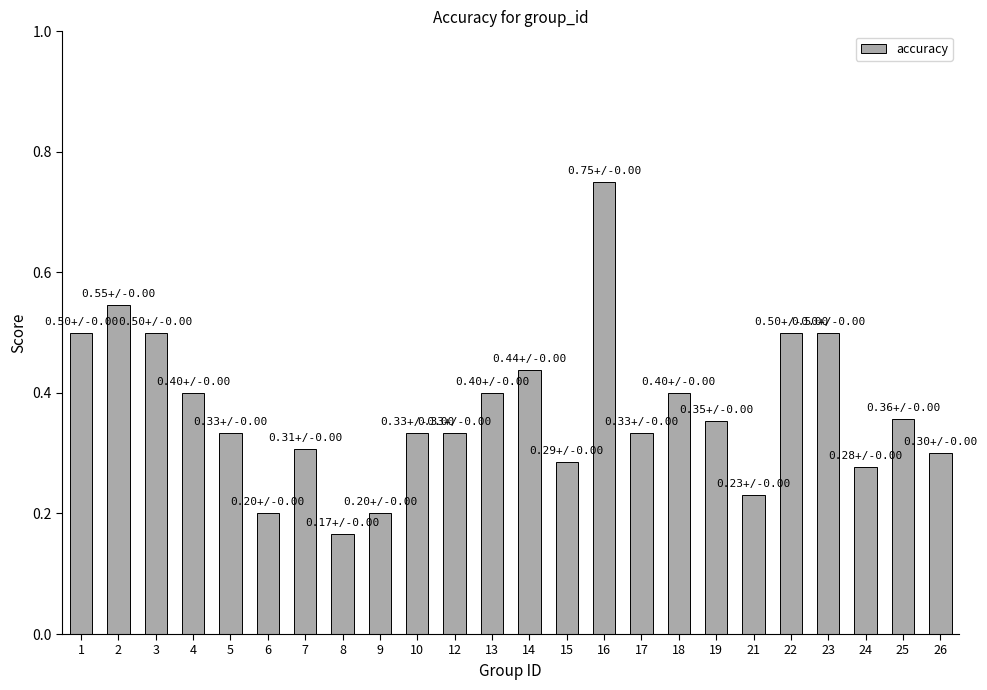

Does the chart contain stacked bars?

No